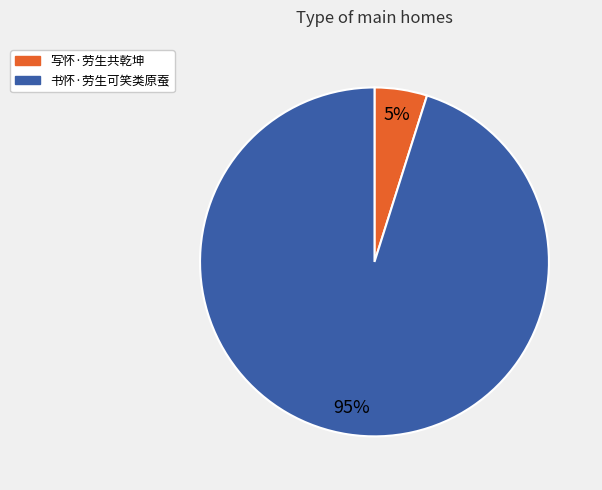

Combined, do 写怀·劳生共乾坤 and 书怀·劳生可笑类原蚕 account for over 50%?

Yes